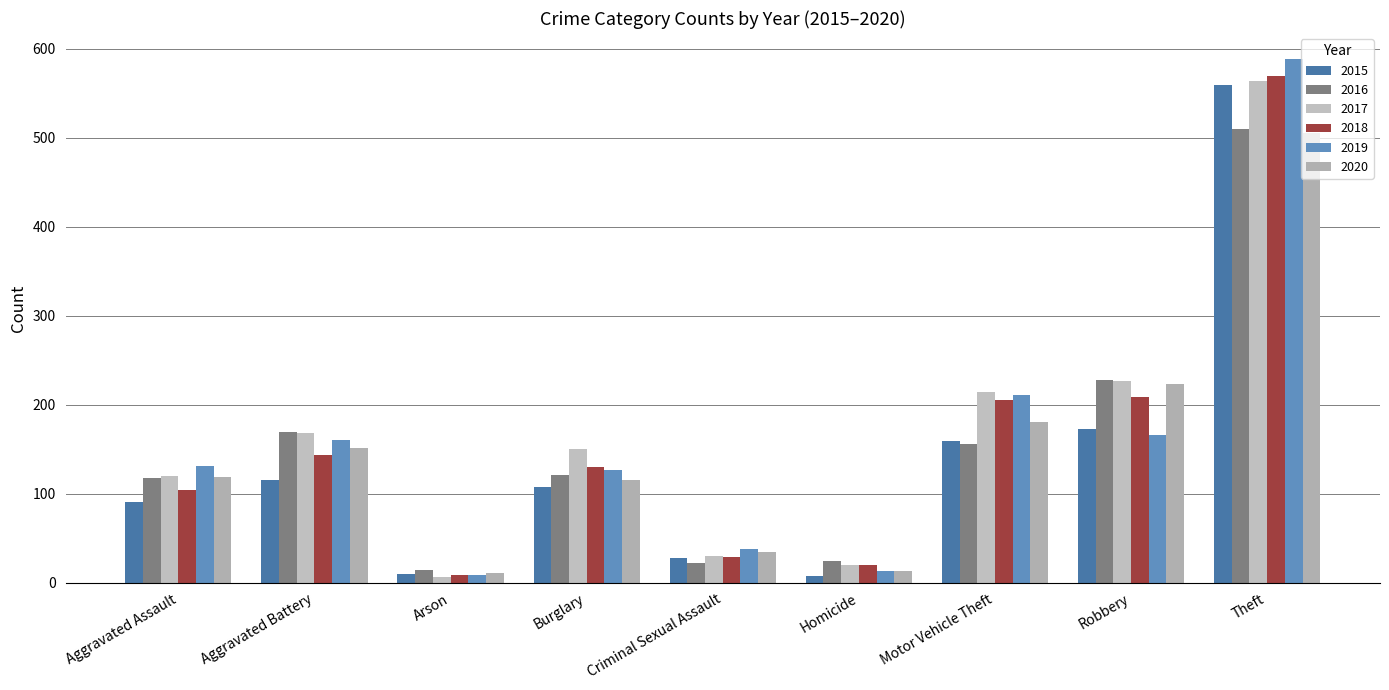

Reading left to right, what are all the values shown in this chart?

2015: 91	115	10	108	28	8	159	173	559
2016: 118	169	14	121	22	24	156	228	510
2017: 120	168	6	150	30	20	214	226	563
2018: 104	143	9	130	29	20	205	209	569
2019: 131	160	9	127	38	13	211	166	588
2020: 119	151	11	115	35	13	180	223	505